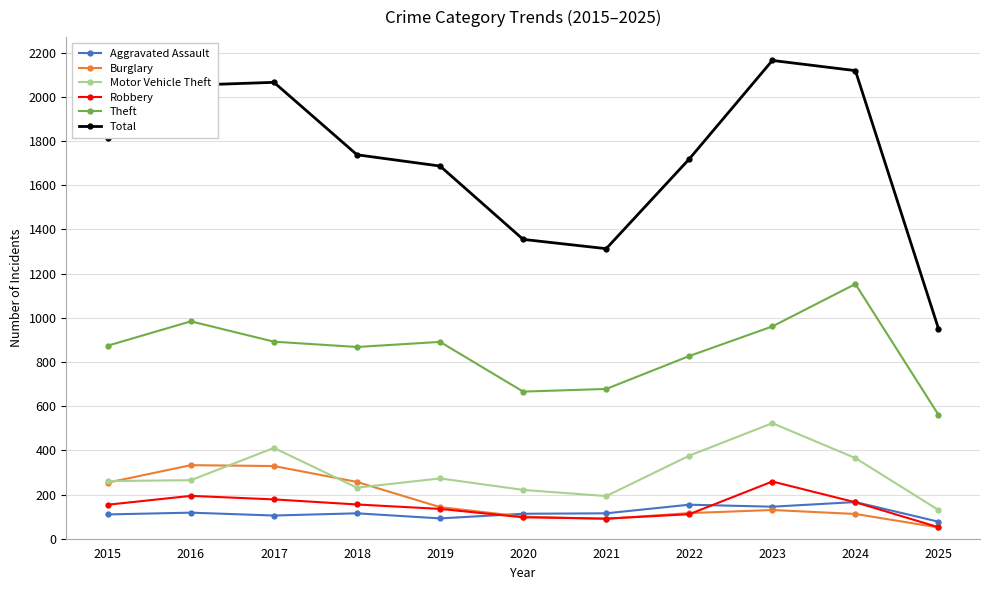

What is the minimum value for Theft?

561